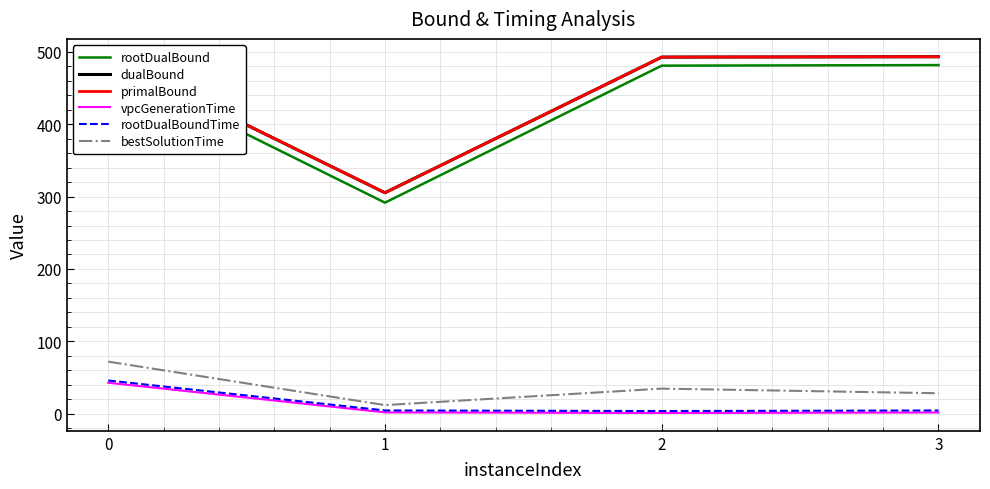

What is the total value across all series at 3?

1502.4